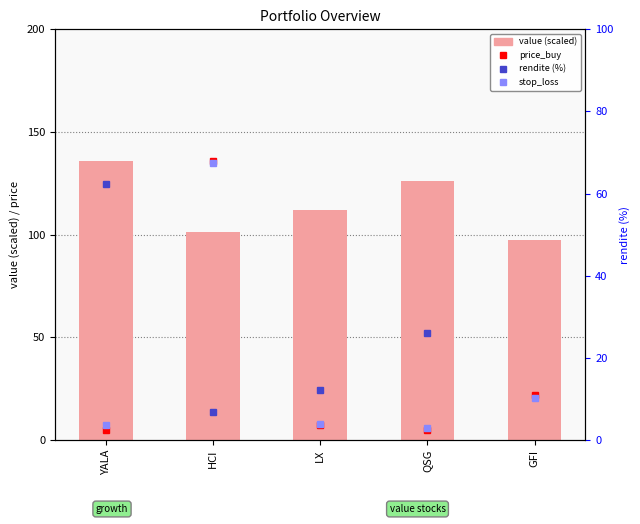

Reading left to right, transcribe all the data shown in this chart.

price_buy: YALA=4.8	HCI=135.8	LX=7.1	QSG=4.8	GFI=21.9
stop_loss: YALA=7.5	HCI=135.0	LX=7.5	QSG=5.9	GFI=20.3
value: YALA=135.6	HCI=101.4	LX=112.1	QSG=126.0	GFI=97.5
rendite (%): YALA=62.3	HCI=6.7	LX=12.1	QSG=26.1	GFI=-2.3